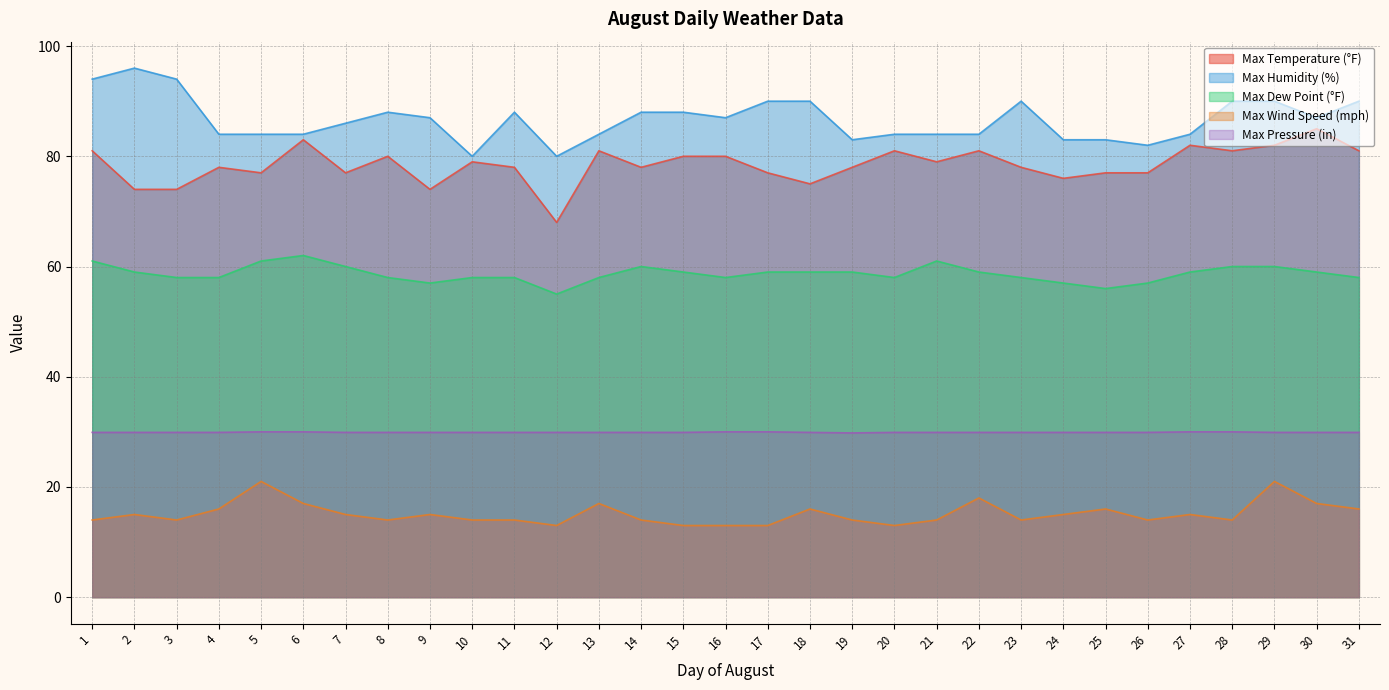

What is the difference between the maximum and second lowest values in the Max Dew Point (°F) series?

6.0